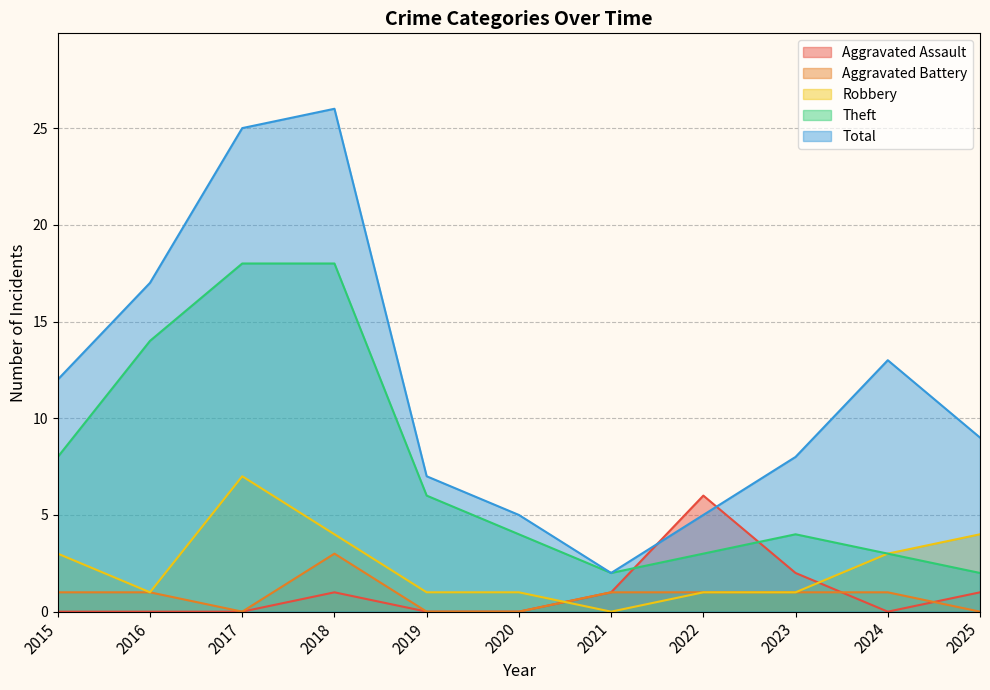

Is it true that Aggravated Assault equals 1 at 2025?

True